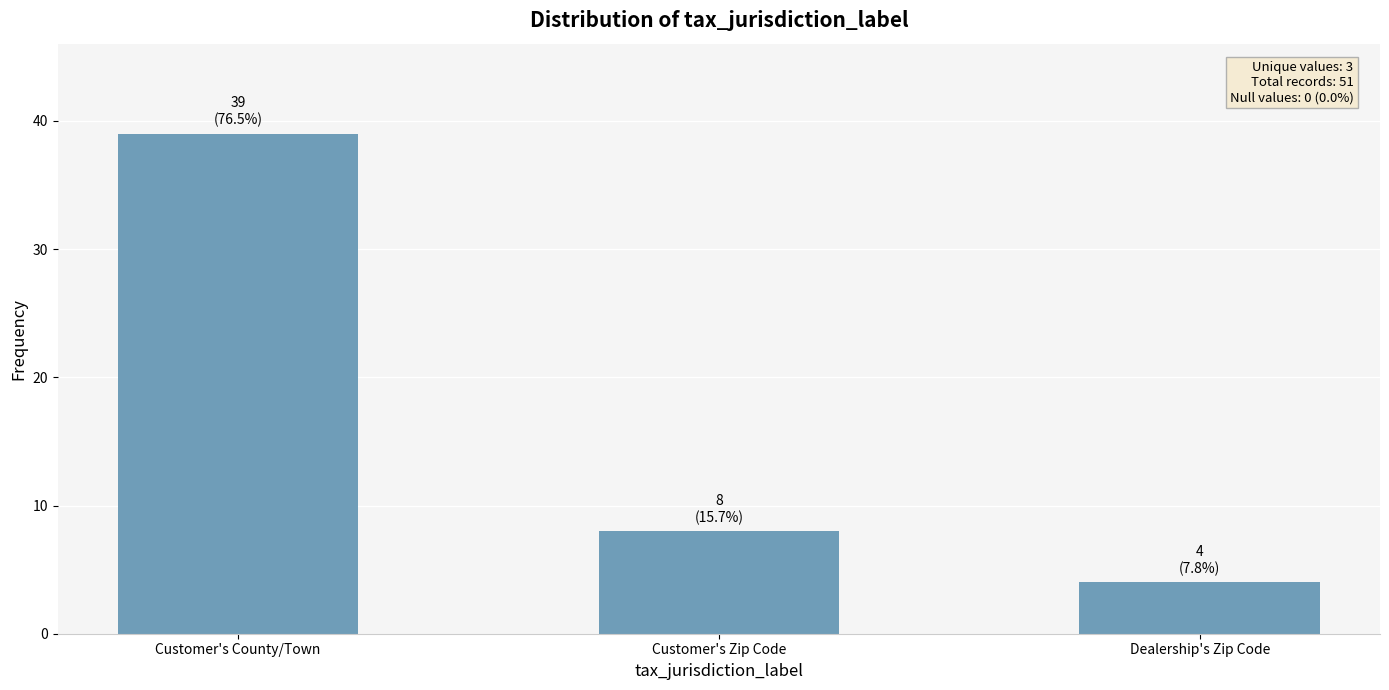

Rank the categories by value from highest to lowest.

Customer's County/Town, Customer's Zip Code, Dealership's Zip Code